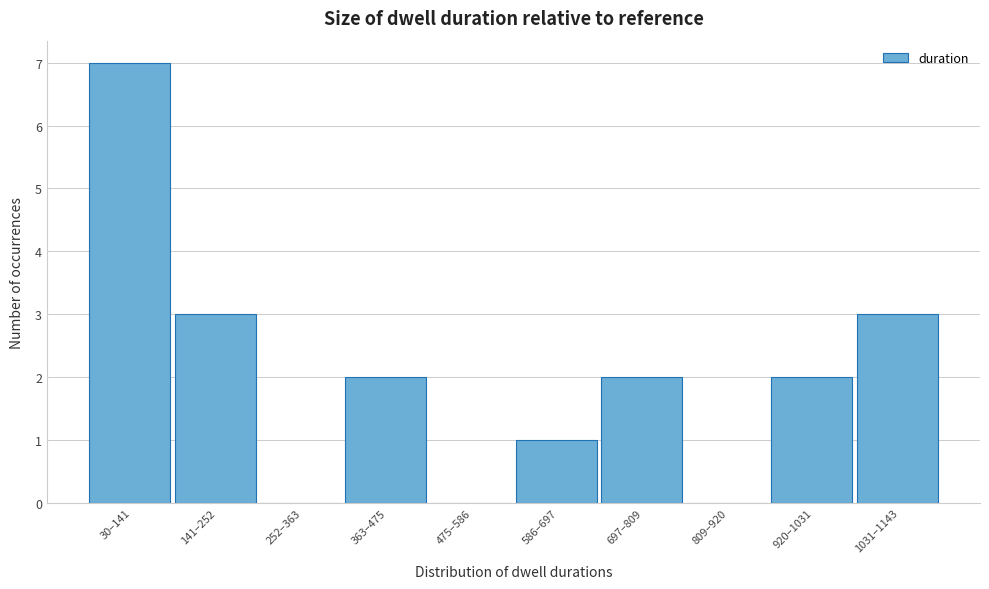

Reading left to right, transcribe all the data shown in this chart.

30–141=7	141–252=3	252–363=0	363–475=2	475–586=0	586–697=1	697–809=2	809–920=0	920–1031=2	1031–1143=3